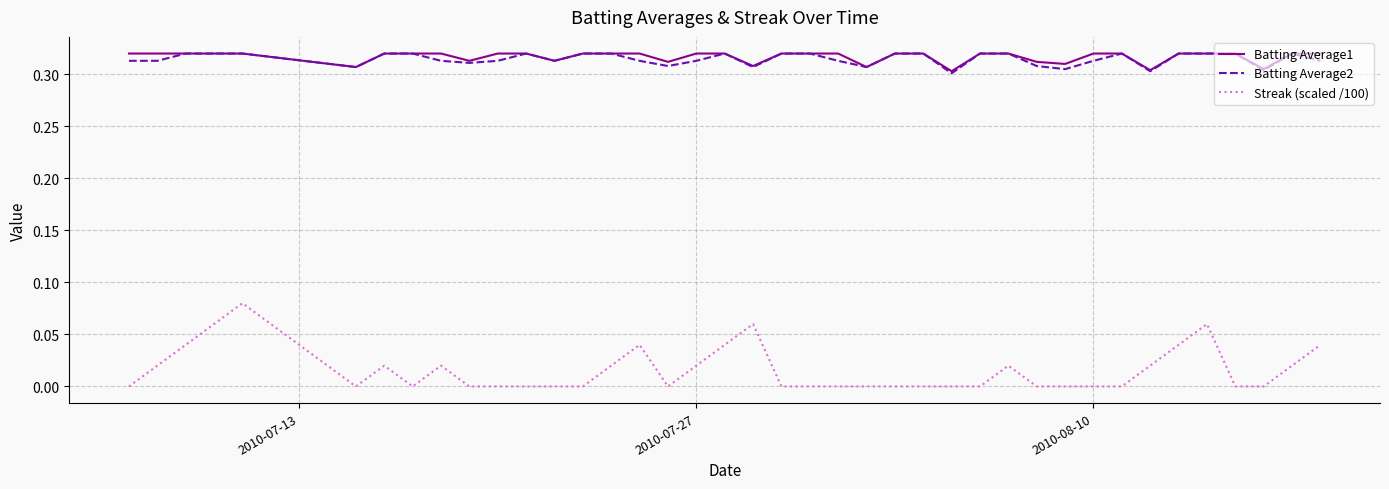

What are all the series names shown in the legend?

Batting Average1, Batting Average2, Streak (scaled /100)